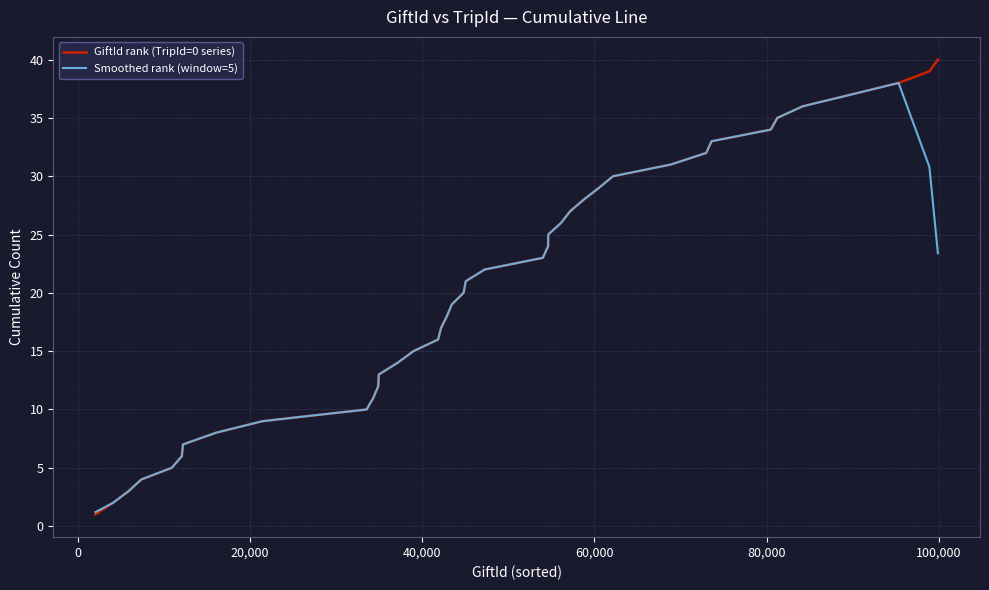

What is the minimum value shown in the chart?

1.0